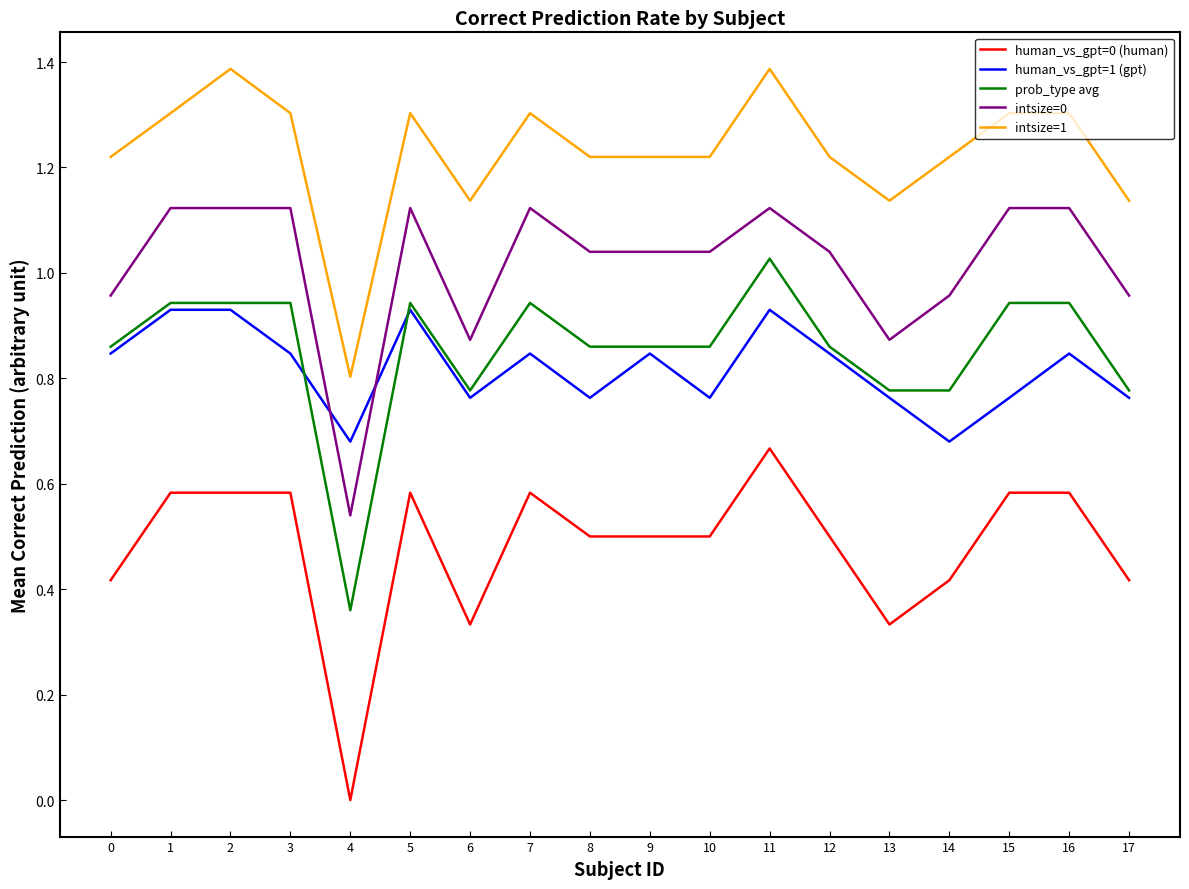

What are all the series names shown in the legend?

human_vs_gpt=0 (human), human_vs_gpt=1 (gpt), prob_type avg, intsize=0, intsize=1